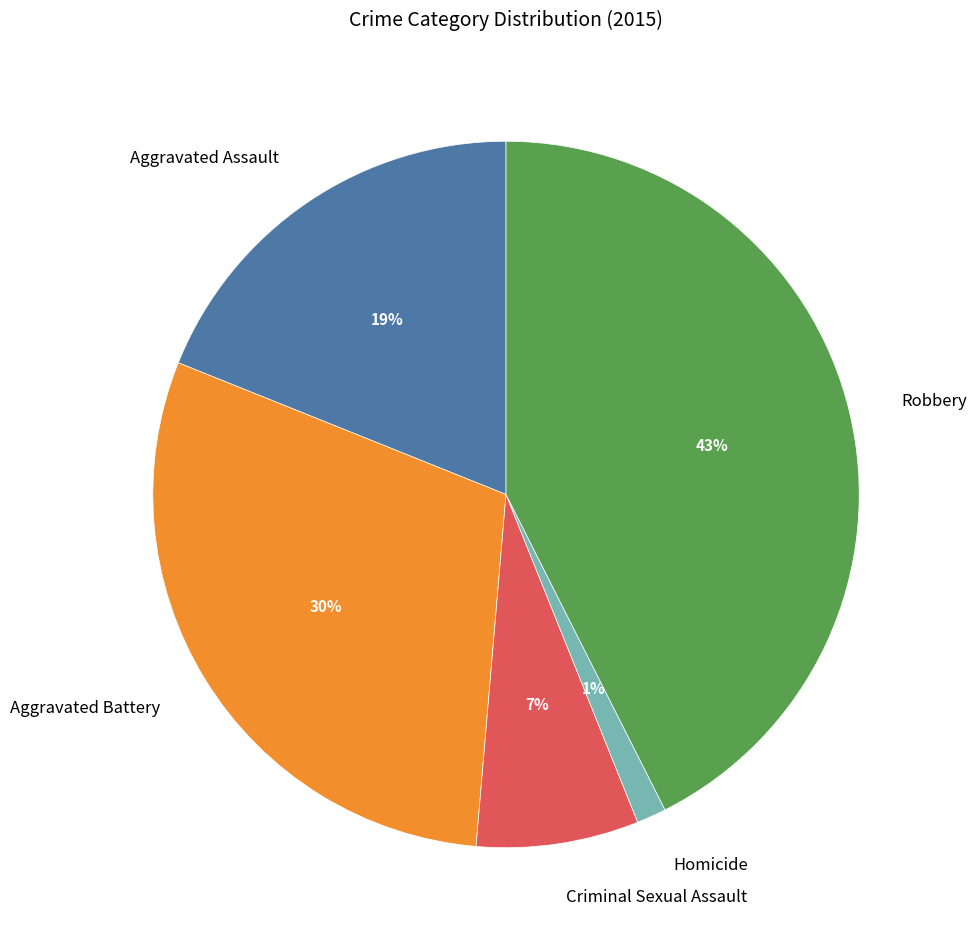

To the nearest percent, what is the average slice percentage?

20%